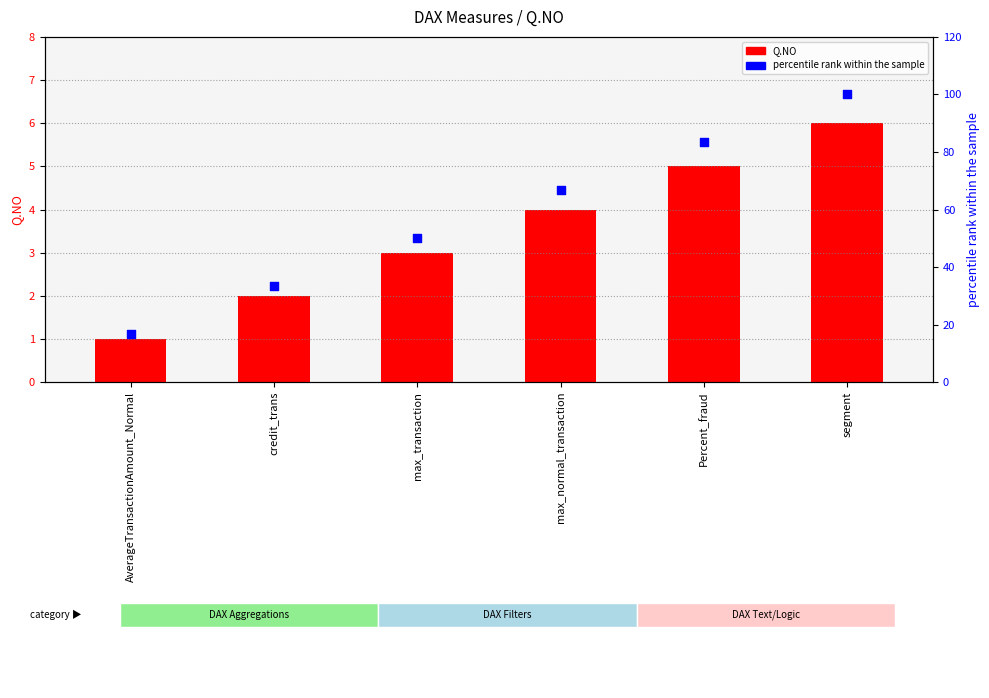

Which series has the largest Y range (max minus min)?

percentile rank within the sample